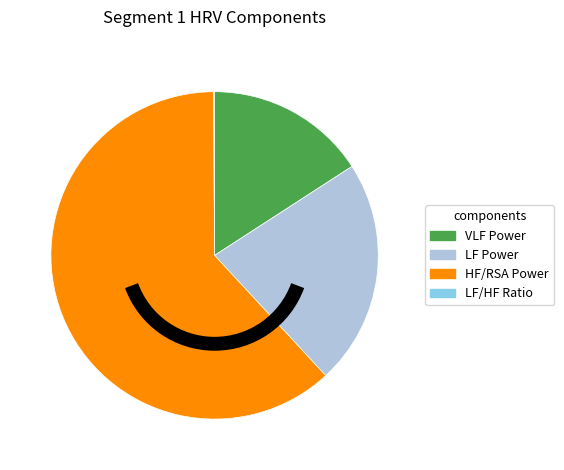

Between VLF Power and HF/RSA Power, which is larger?

HF/RSA Power